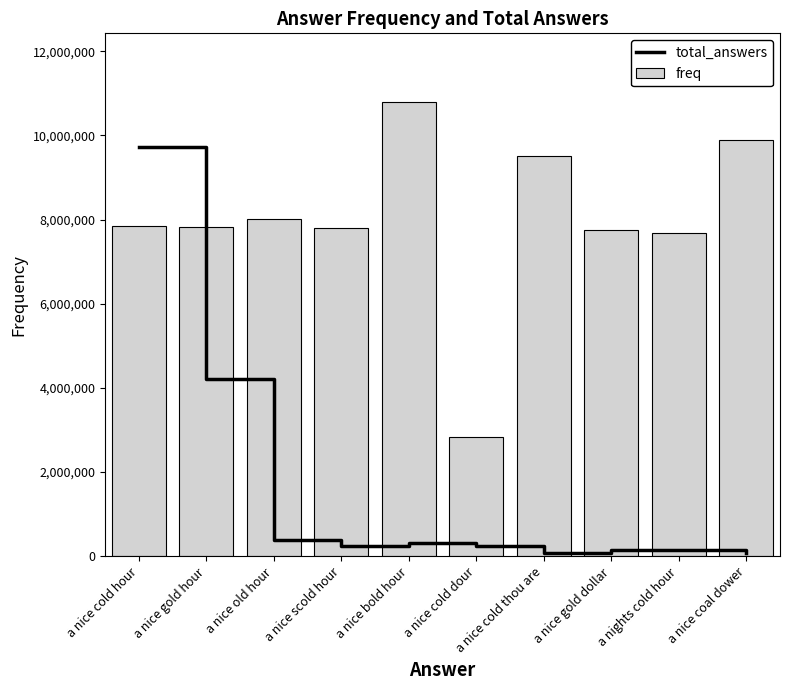

Reading left to right, transcribe all the data shown in this chart.

total_answers: a nice cold hour=9723668.4	a nice gold hour=4200624.7	a nice old hour=388946.7	a nice scold hour=233368.0	a nice bold hour=311157.4	a nice cold dour=233368.0	a nice cold thou are=77789.3	a nice gold dollar=155578.7	a nights cold hour=155578.7	a nice coal dower=77789.3
freq: a nice cold hour=7851662.0	a nice gold hour=7820004.0	a nice old hour=8013781.0	a nice scold hour=7799035.0	a nice bold hour=10804076.0	a nice cold dour=2839381.0	a nice cold thou are=9515028.0	a nice gold dollar=7752528.0	a nights cold hour=7672039.0	a nice coal dower=9899984.0